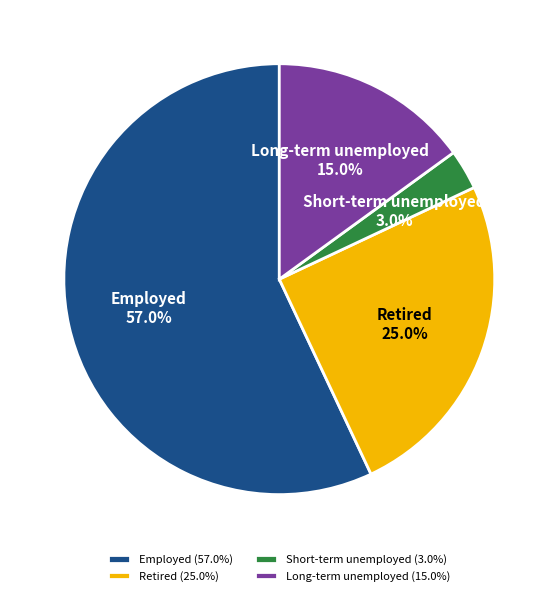

To the nearest percent, what is the combined percentage of Retired and Short-term unemployed?

28%